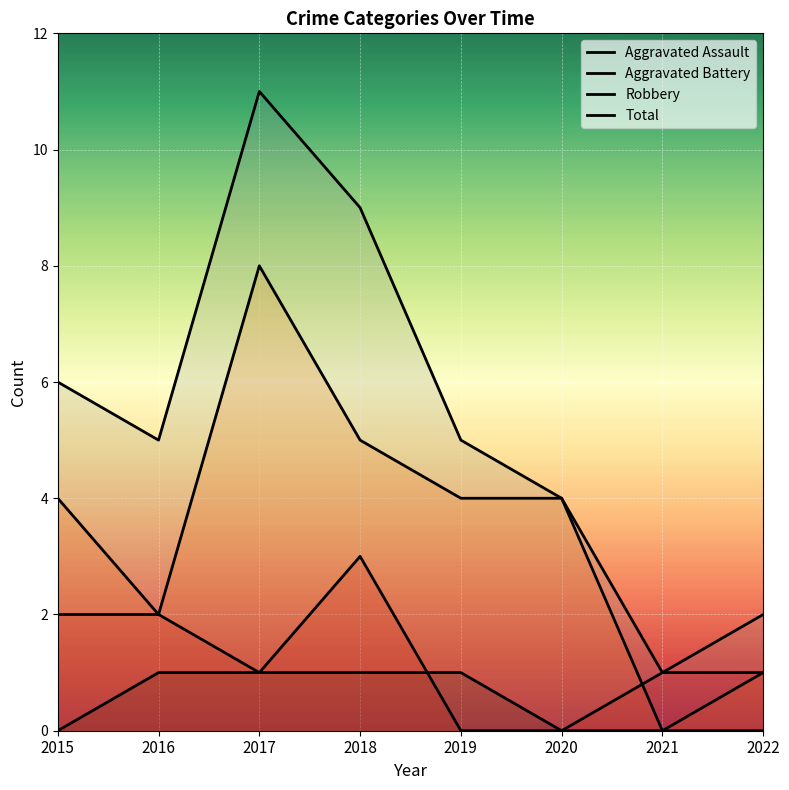

How many Robbery values are between 2 and 5?

5